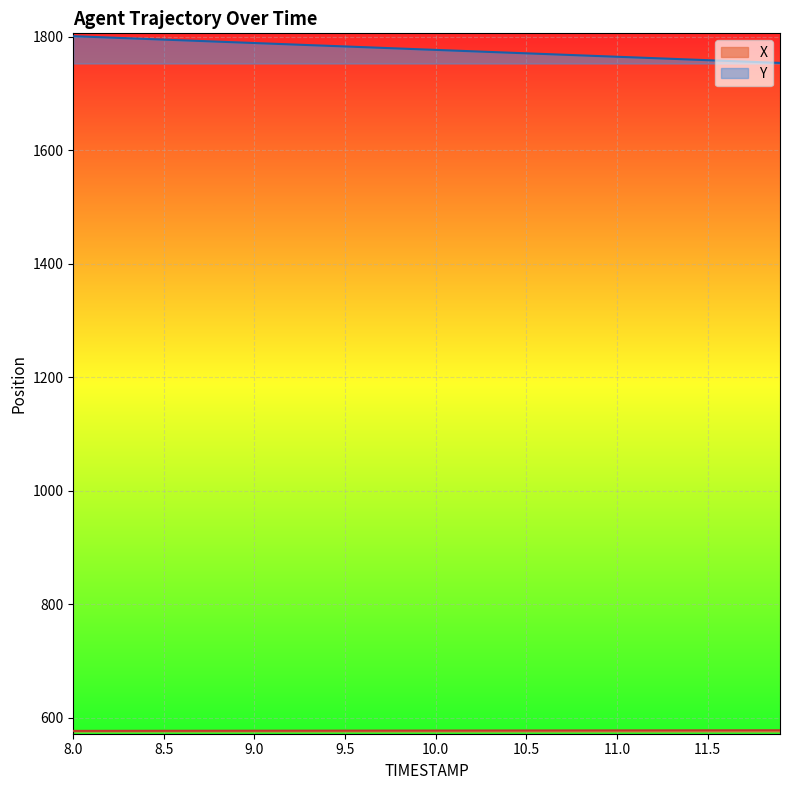

What is the minimum value for Y?

1753.6